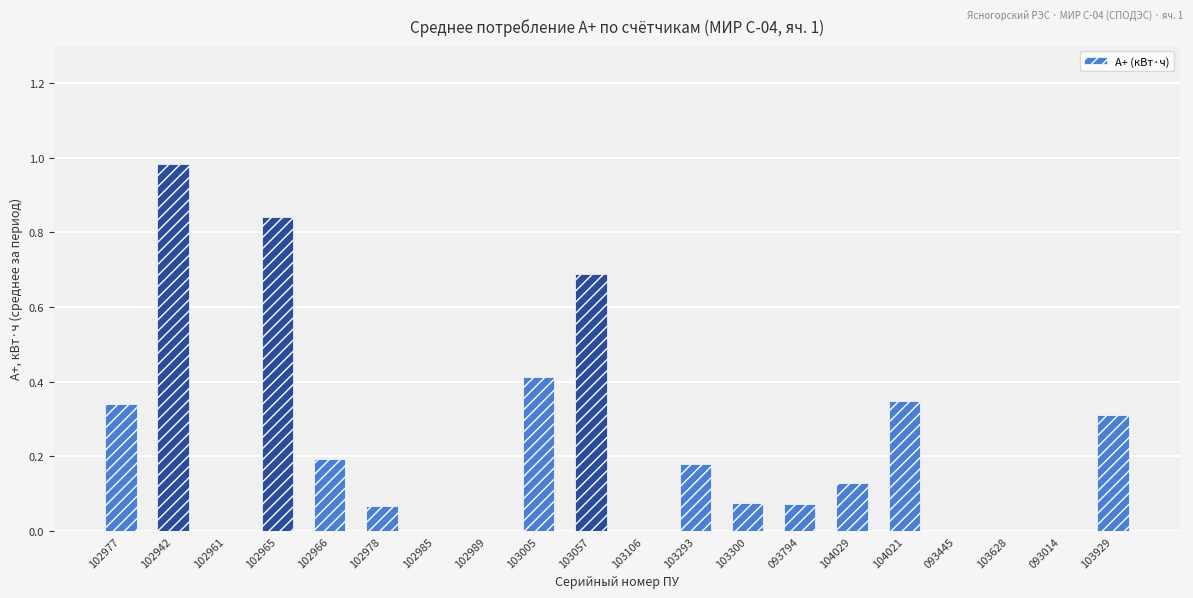

Does the chart contain stacked bars?

No